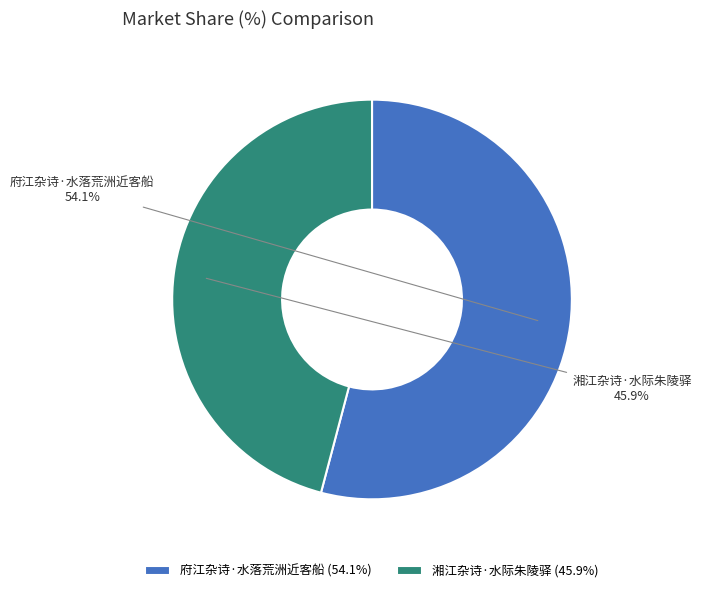

How many segments does this pie chart have?

2